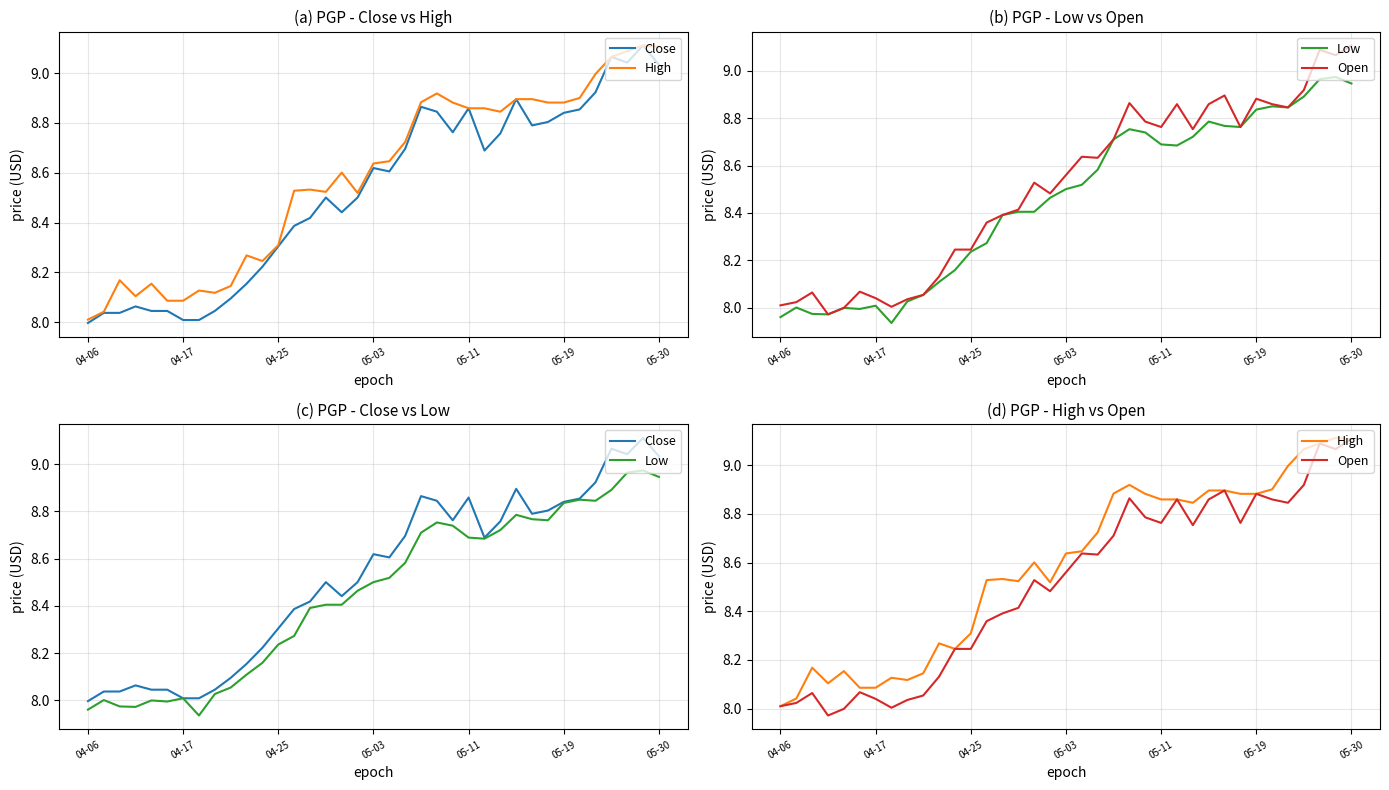

Read the Close value at 8.

8.0